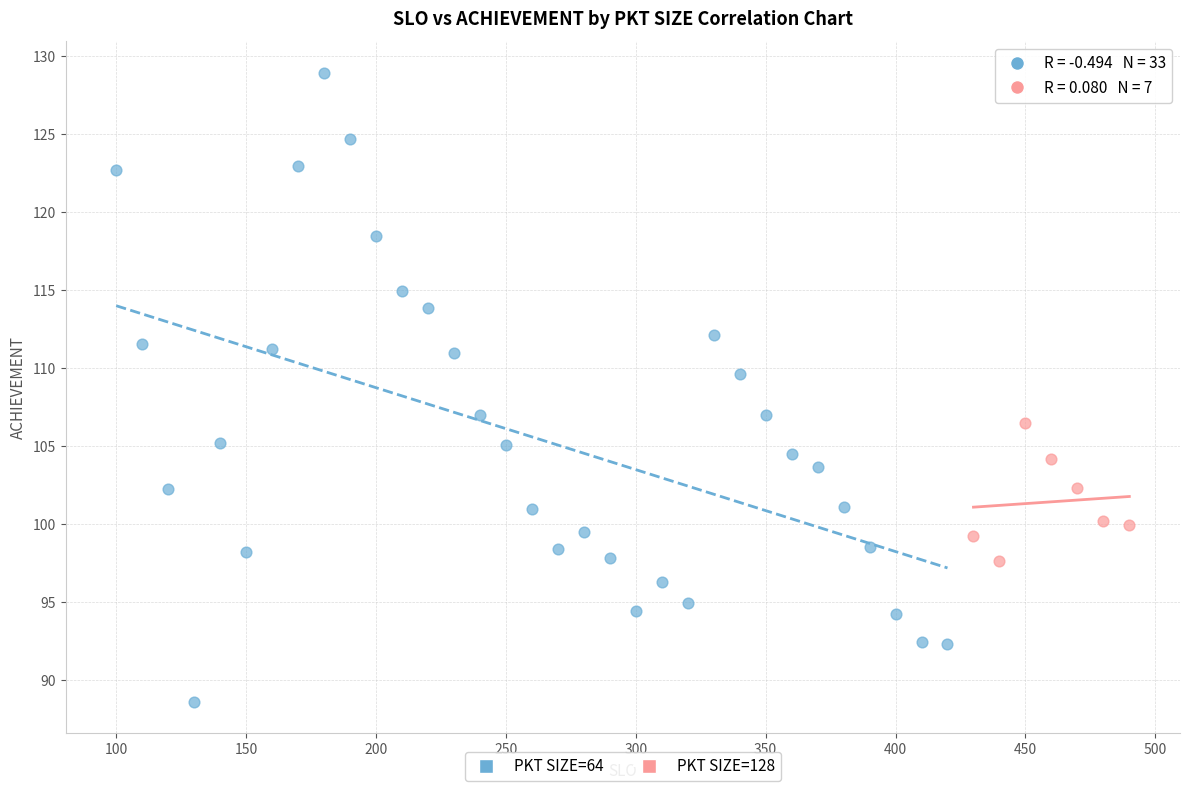

Which series reaches the minimum Y coordinate?

PKT SIZE=64